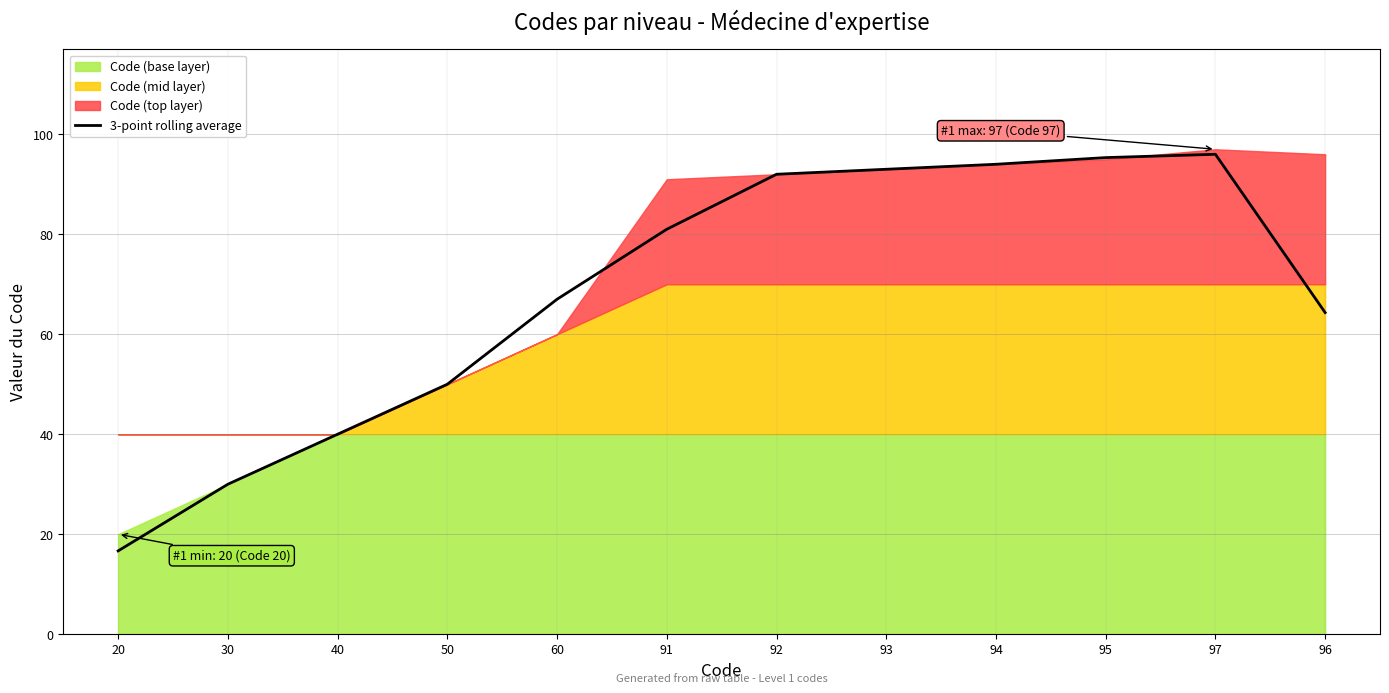

Is it true that 3-point rolling average equals 153.7 at 93?

False